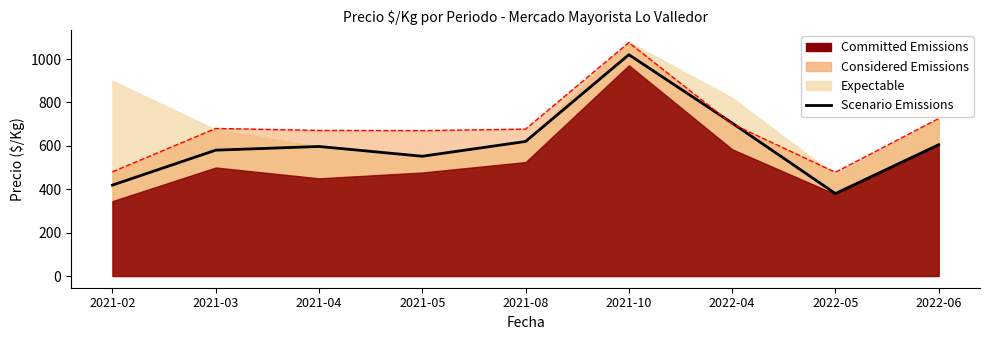

What is the sum of the values at 2021-10 and 2022-05?

1400